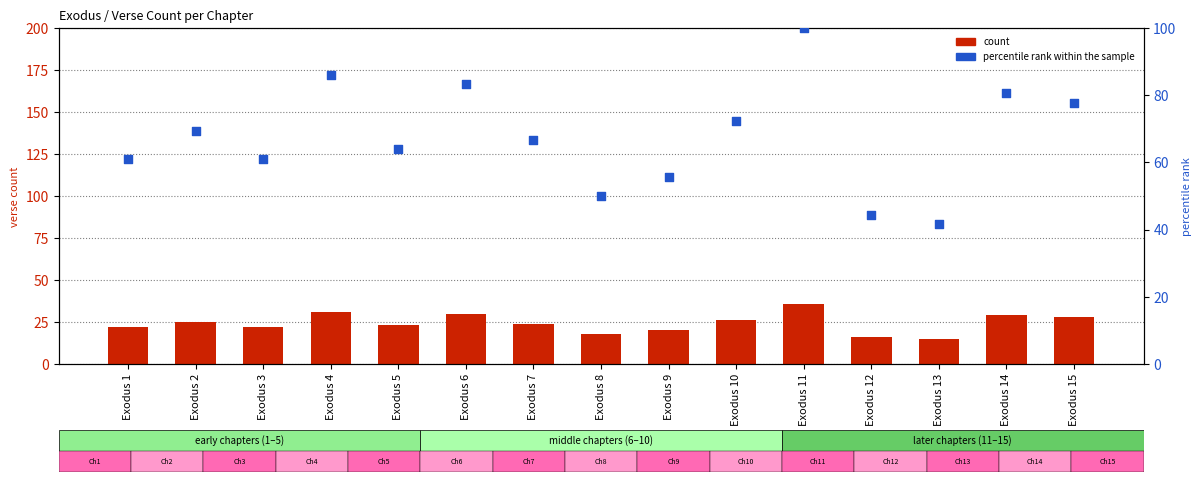

Is the value of percentile rank within the sample at Exodus 12 greater than the value of count at Exodus 13?

Yes